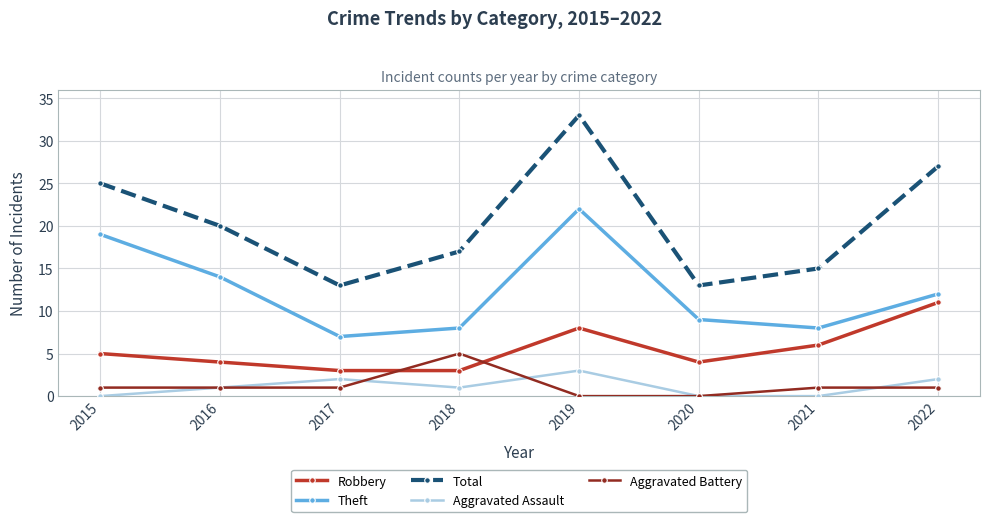

The value of Robbery at 2016 is 4. True or false?

True